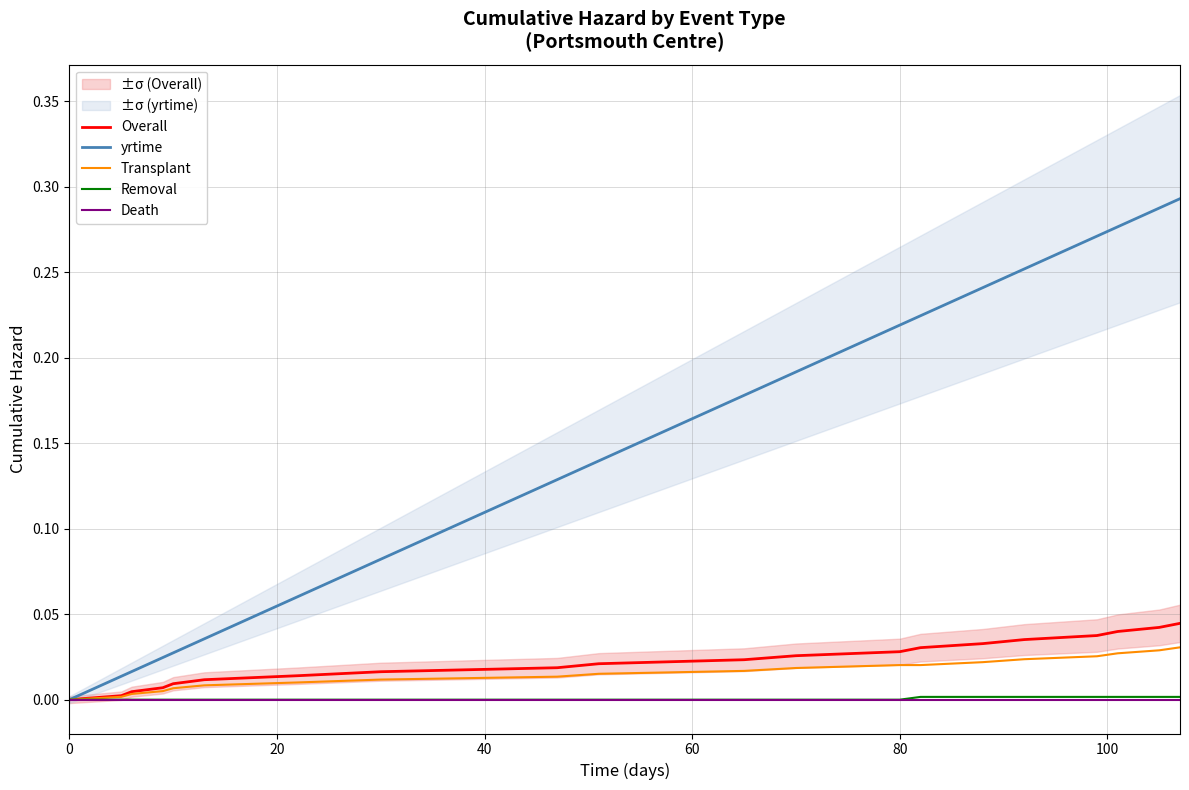

Reading left to right, extract all data points from this chart.

Overall: 0.0	0.0	0.0	0.0	0.0	0.0	0.0	0.0	0.0	0.0	0.0	0.0	0.0	0.0	0.0	0.0	0.0	0.0	0.0	0.0
yrtime: 0.0	0.0	0.0	0.0	0.0	0.0	0.1	0.1	0.1	0.1	0.2	0.2	0.2	0.2	0.2	0.3	0.3	0.3	0.3	0.3
Transplant: 0.0	0.0	0.0	0.0	0.0	0.0	0.0	0.0	0.0	0.0	0.0	0.0	0.0	0.0	0.0	0.0	0.0	0.0	0.0	0.0
Removal: 0.0	0.0	0.0	0.0	0.0	0.0	0.0	0.0	0.0	0.0	0.0	0.0	0.0	0.0	0.0	0.0	0.0	0.0	0.0	0.0
Death: 0.0	0.0	0.0	0.0	0.0	0.0	0.0	0.0	0.0	0.0	0.0	0.0	0.0	0.0	0.0	0.0	0.0	0.0	0.0	0.0